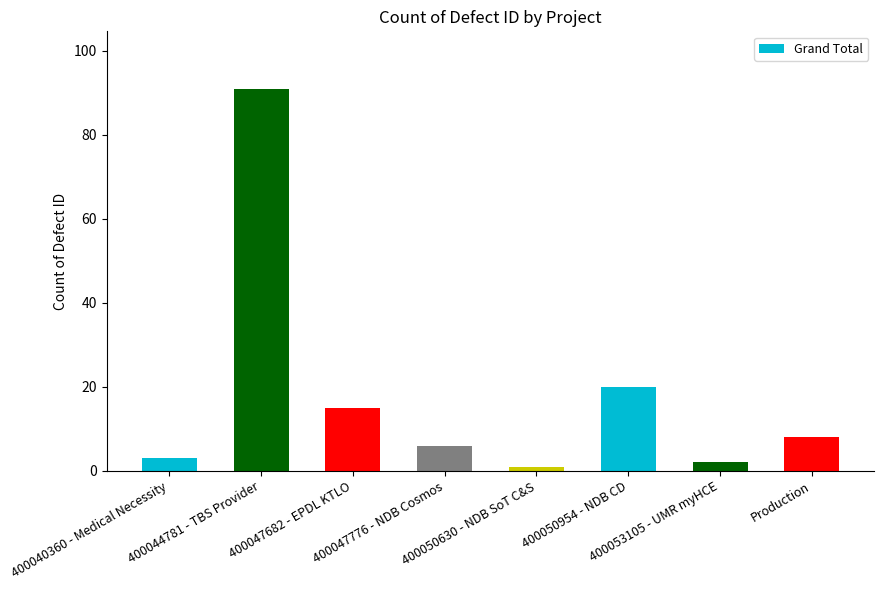

Which has a higher value, 400050954 - NDB CD or Production?

400050954 - NDB CD